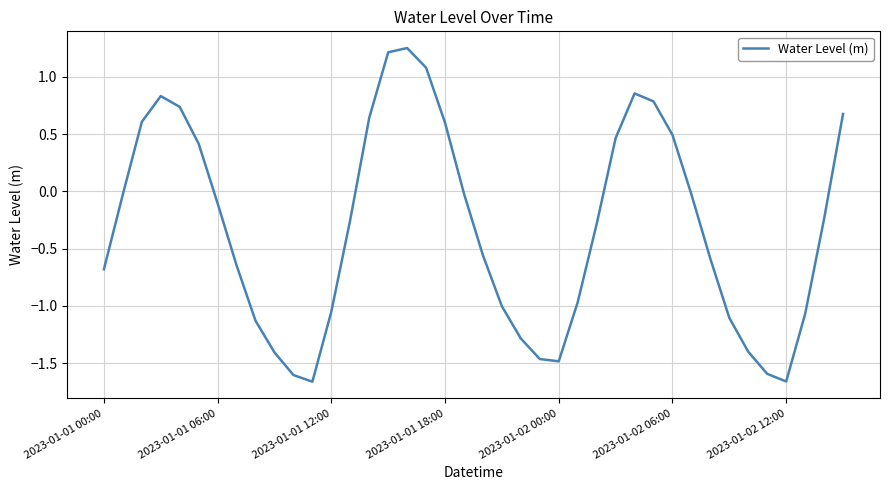

What is the difference between the maximum and minimum values?

2.9